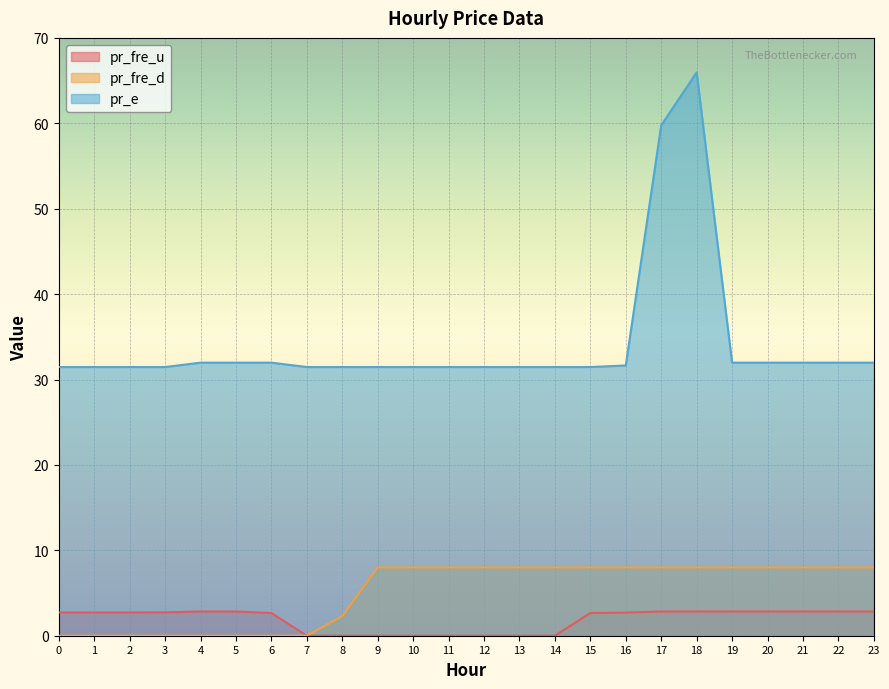

What are all the series names shown in the legend?

pr_fre_u, pr_fre_d, pr_e